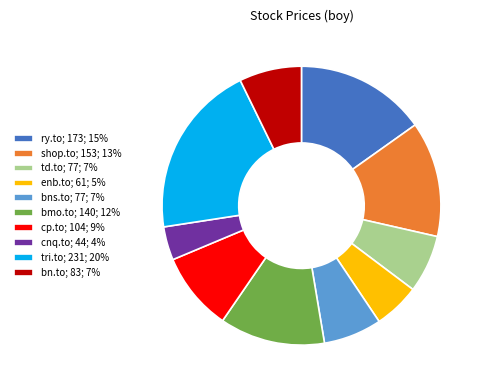

Is there a majority slice in this chart?

No